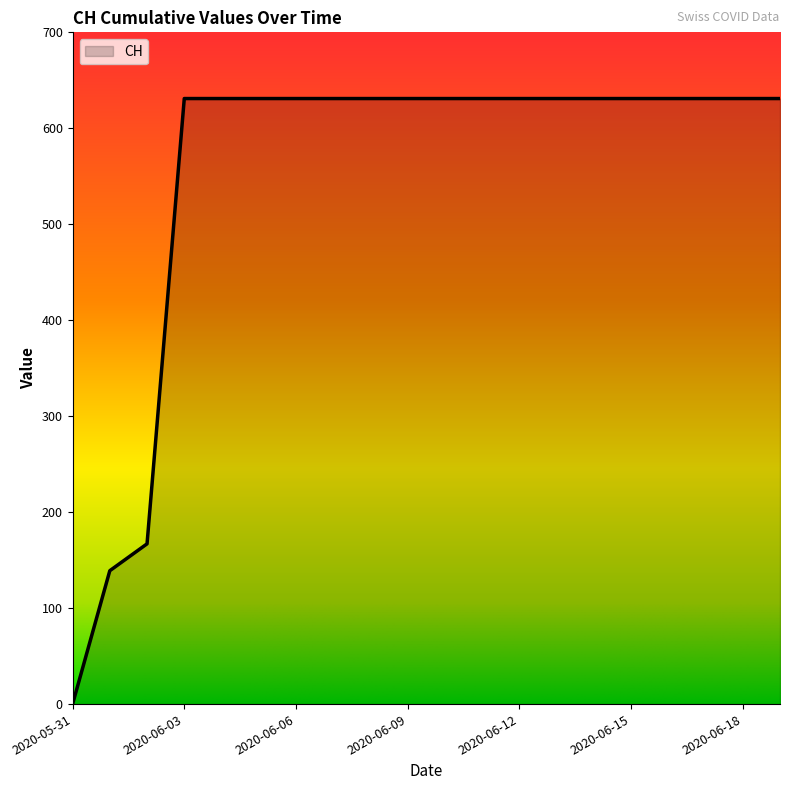

How many lines are shown in the chart?

1